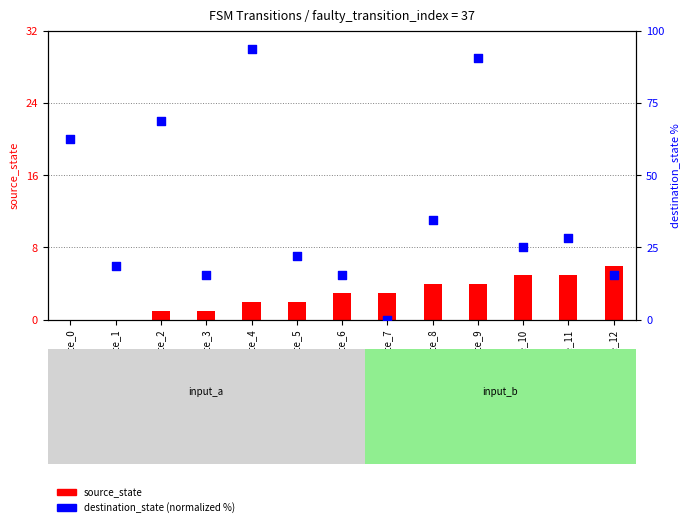

Which series has the largest Y range (max minus min)?

destination_state (pct)